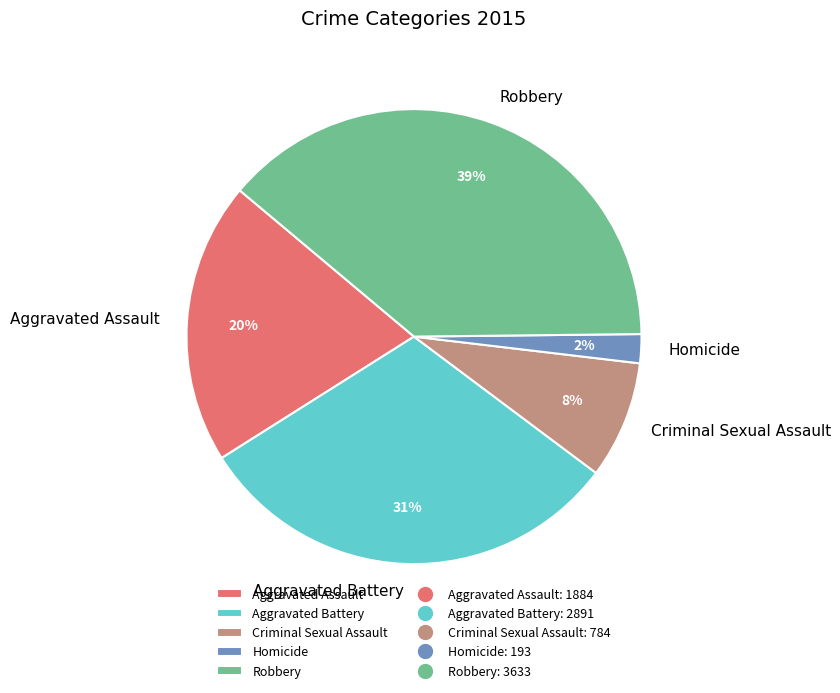

Count the number of slices in the pie.

5